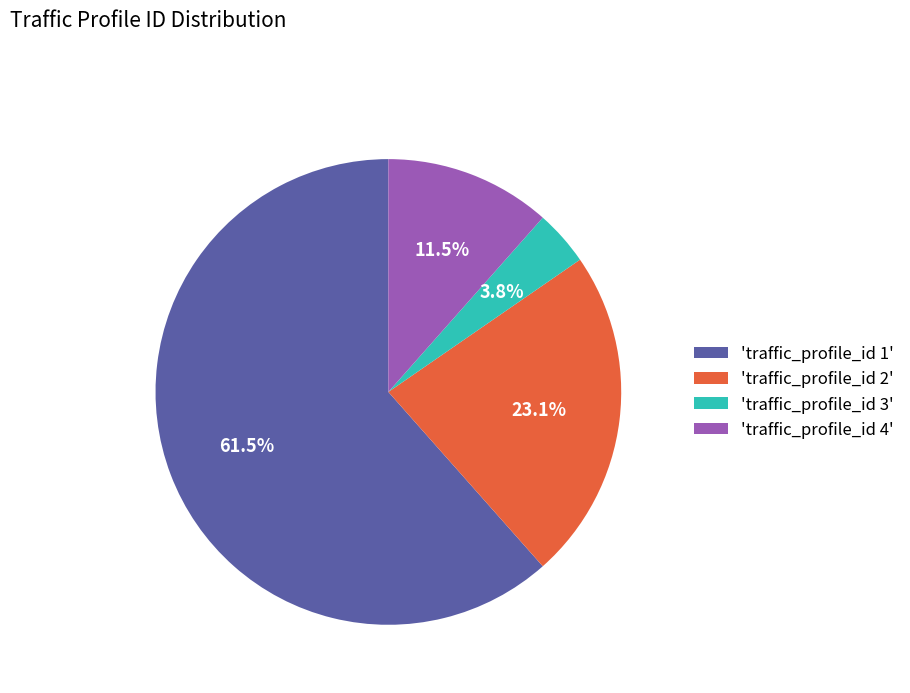

Between 'traffic_profile_id 4' and 'traffic_profile_id 2', which is larger?

'traffic_profile_id 2'